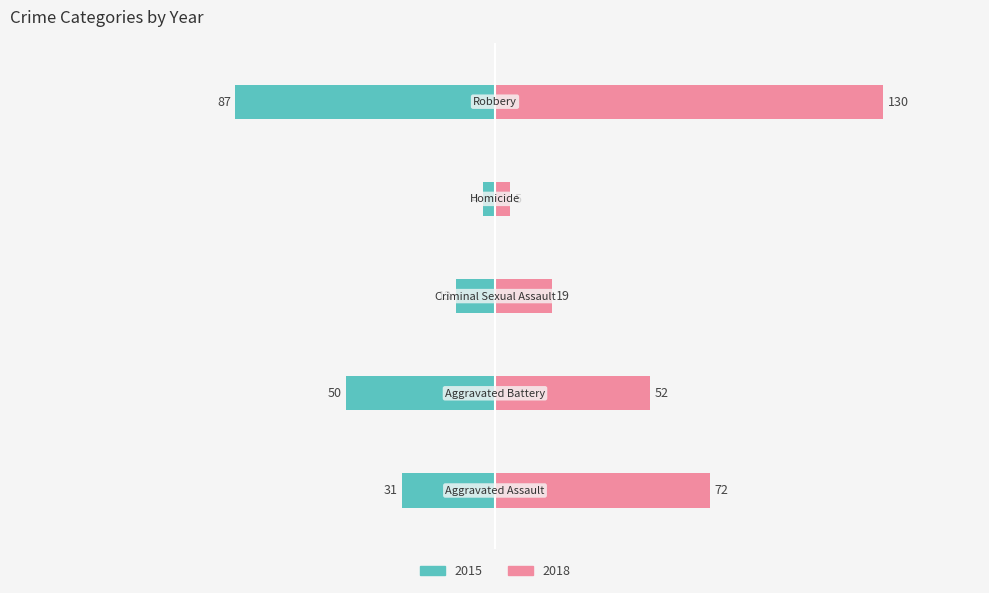

How many values in the 2015 series exceed 31?

2